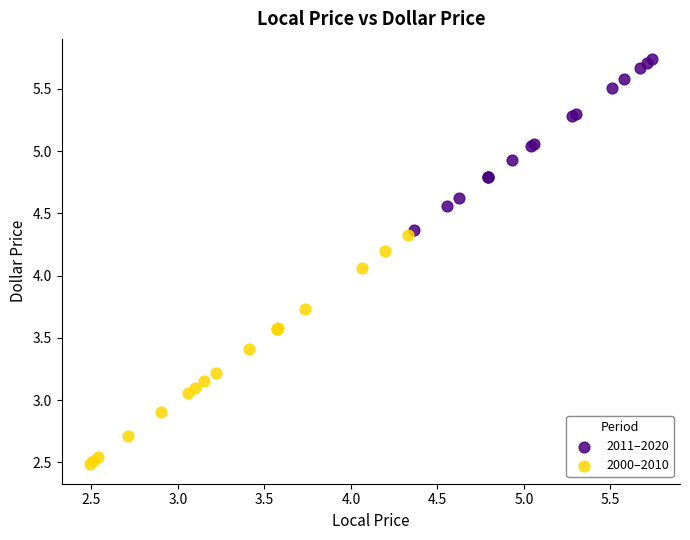

Which series contains the lowest Y value?

2000–2010